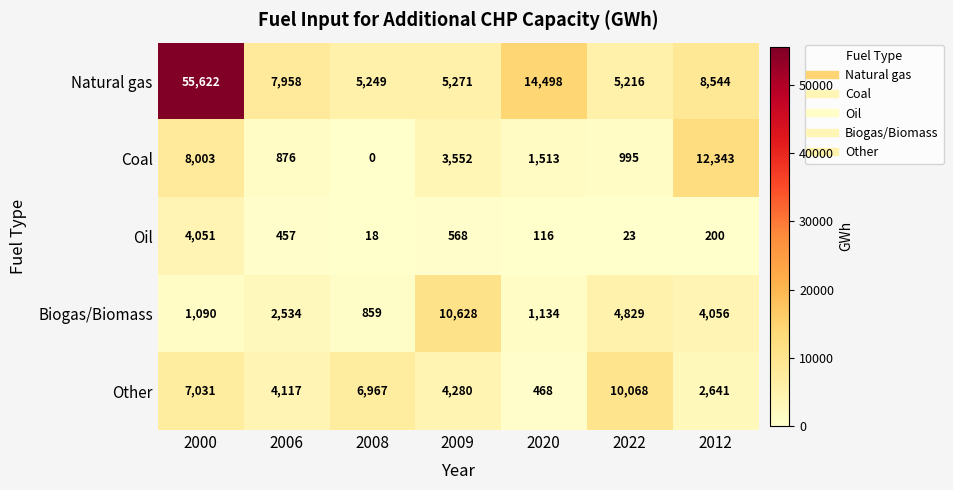

Between 2000 and 2012, which series saw the biggest shift?

Natural gas